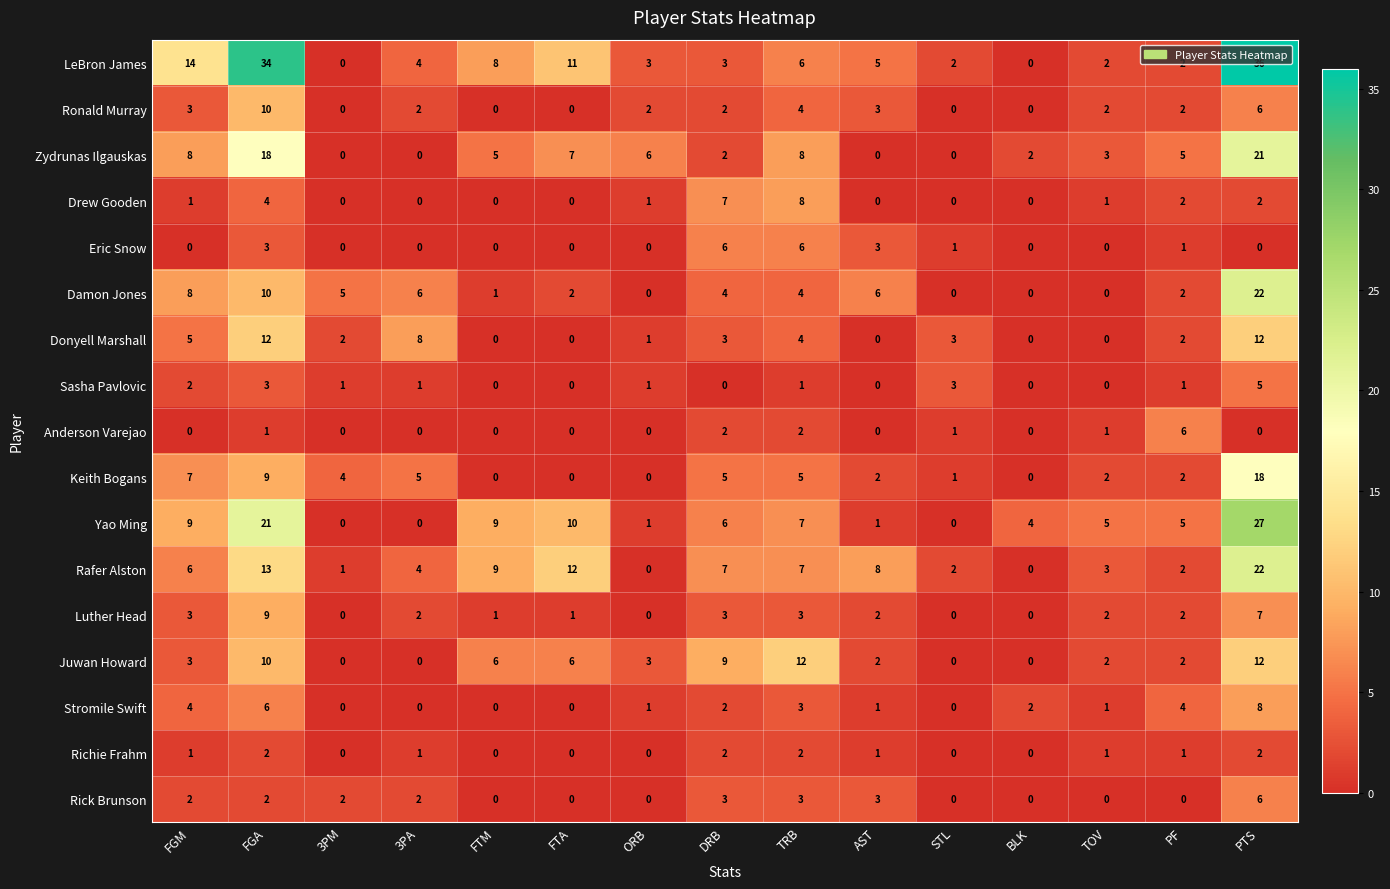

What is the sum of the Juwan Howard values at FTA and AST?

8